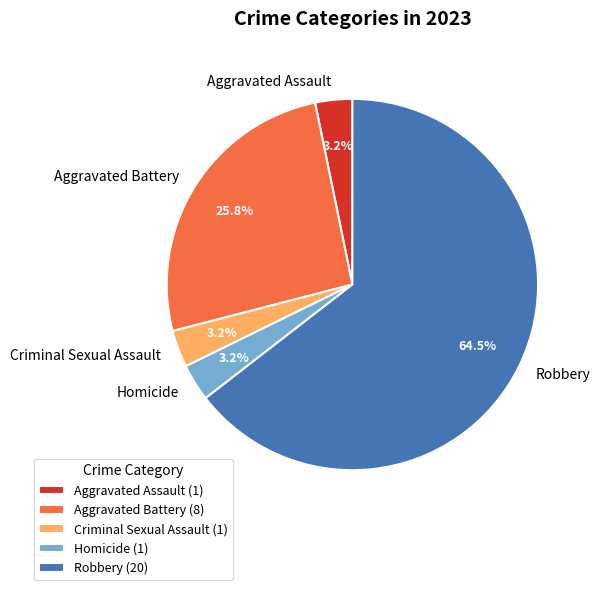

Is it true that Criminal Sexual Assault is 3% of the pie?

True